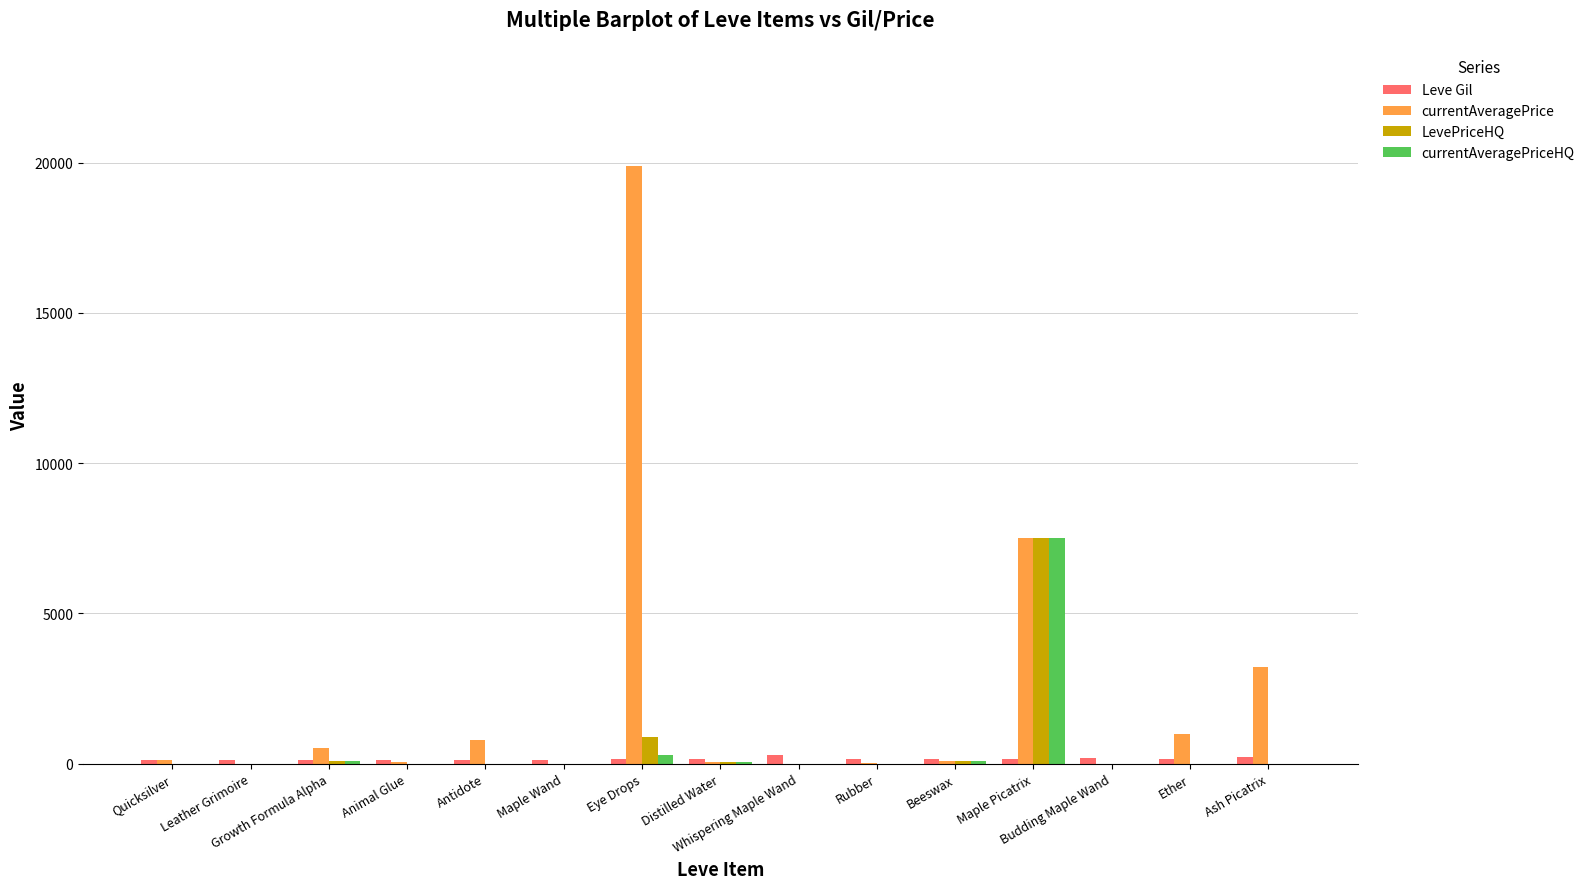

What value does the currentAveragePrice series have at Distilled Water, to the nearest 50?

50